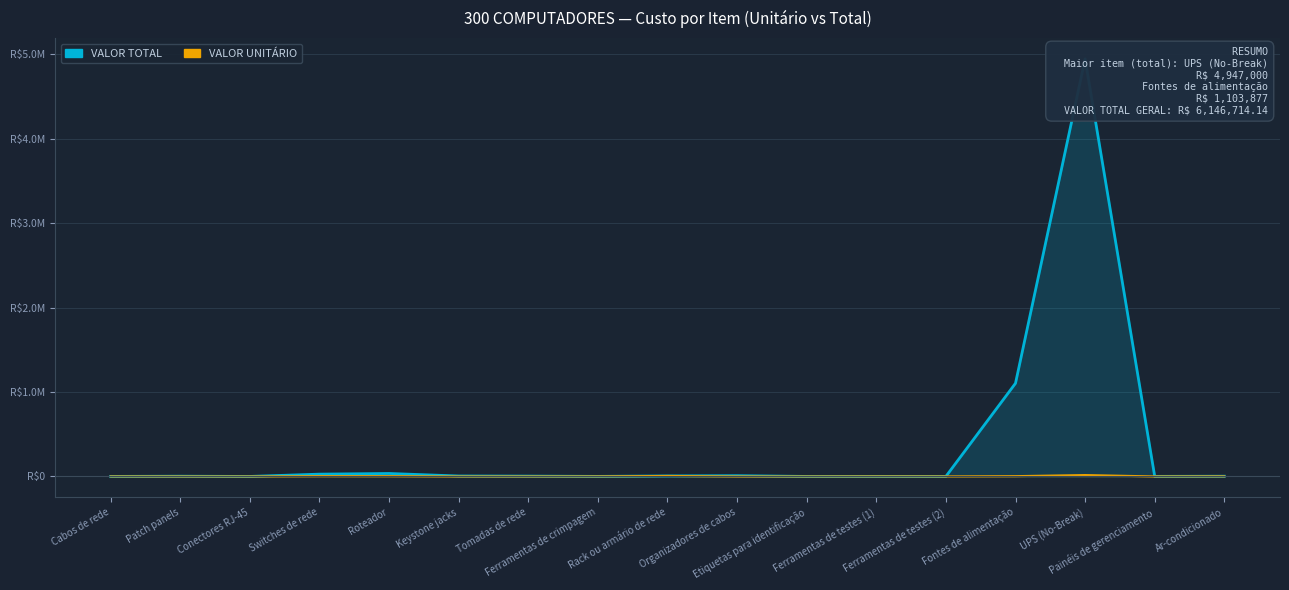

Reading left to right, list all the values displayed in this chart.

VALOR TOTAL: 499.0	2729.9	138.0	27364.0	35140.5	5277.0	3791.0	819.0	6012.7	8850.0	251.6	866.0	482.8	1103877.0	4947000.0	933.0	2682.6
VALOR UNITÁRIO: 499.0	210.0	23.0	3909.2	3514.1	175.9	315.9	819.0	6012.7	295.0	62.9	866.0	482.8	3679.6	16490.0	311.0	1341.3